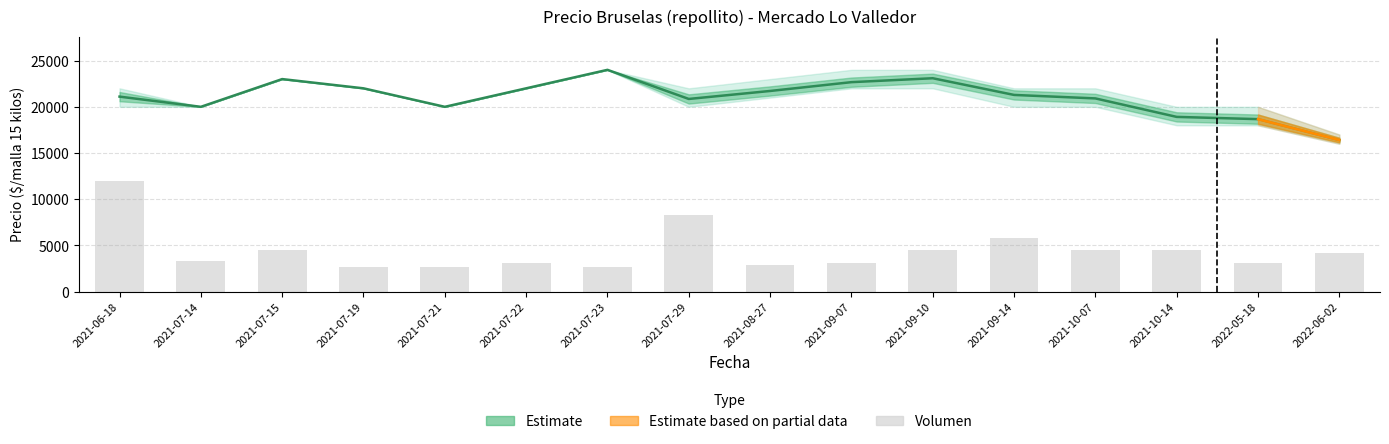

Which category has the highest value across all series?

2021-07-23